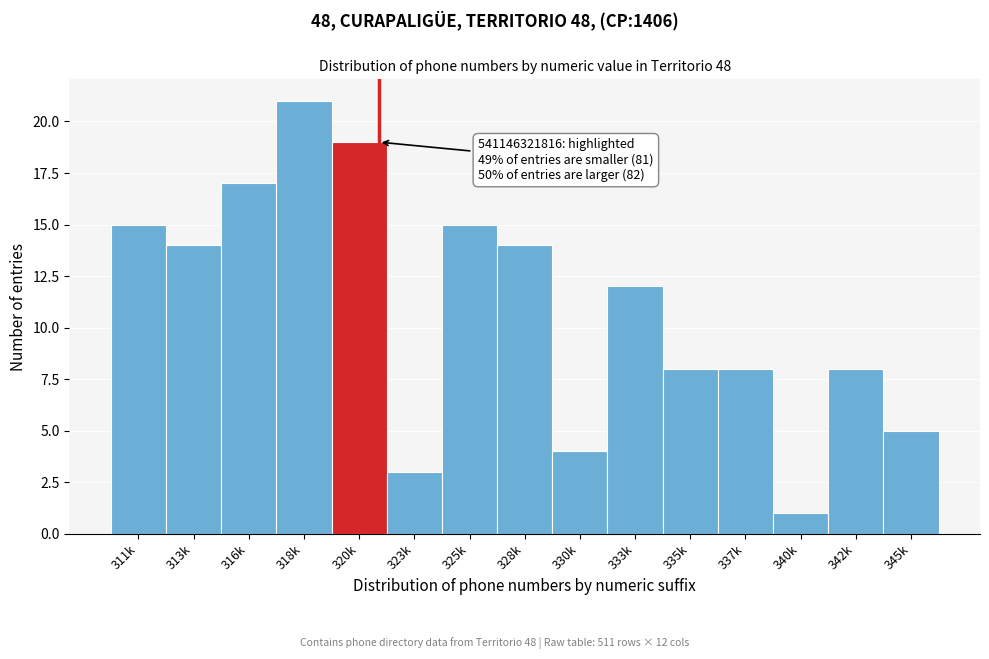

Reading left to right, list all the values displayed in this chart.

15	14	17	21	19	3	15	14	4	12	8	8	1	8	5